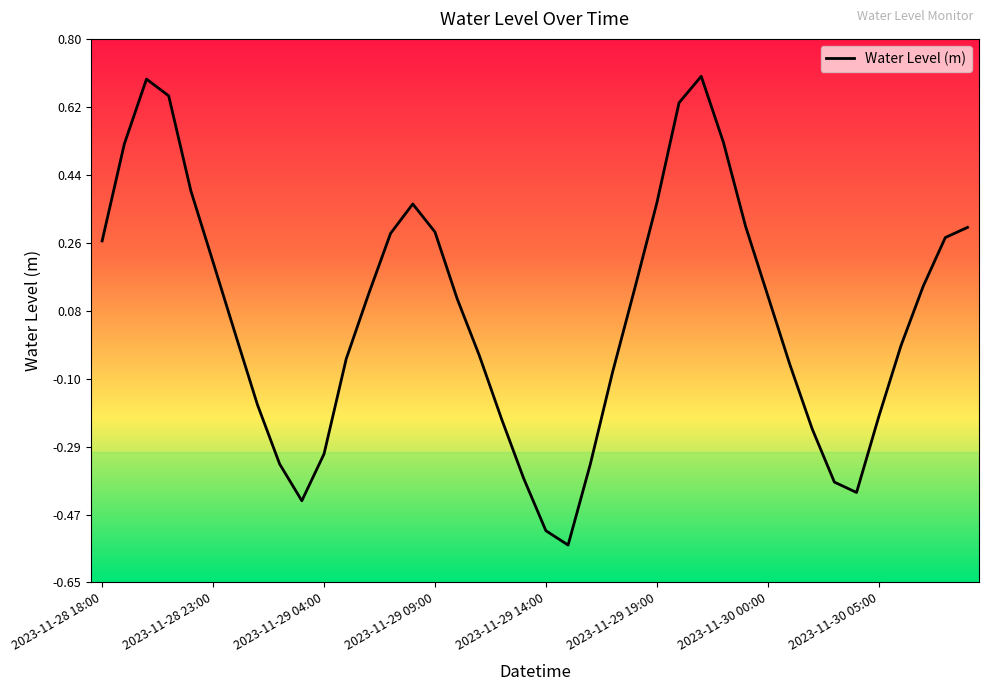

Is this an area chart (filled region under the line)?

No